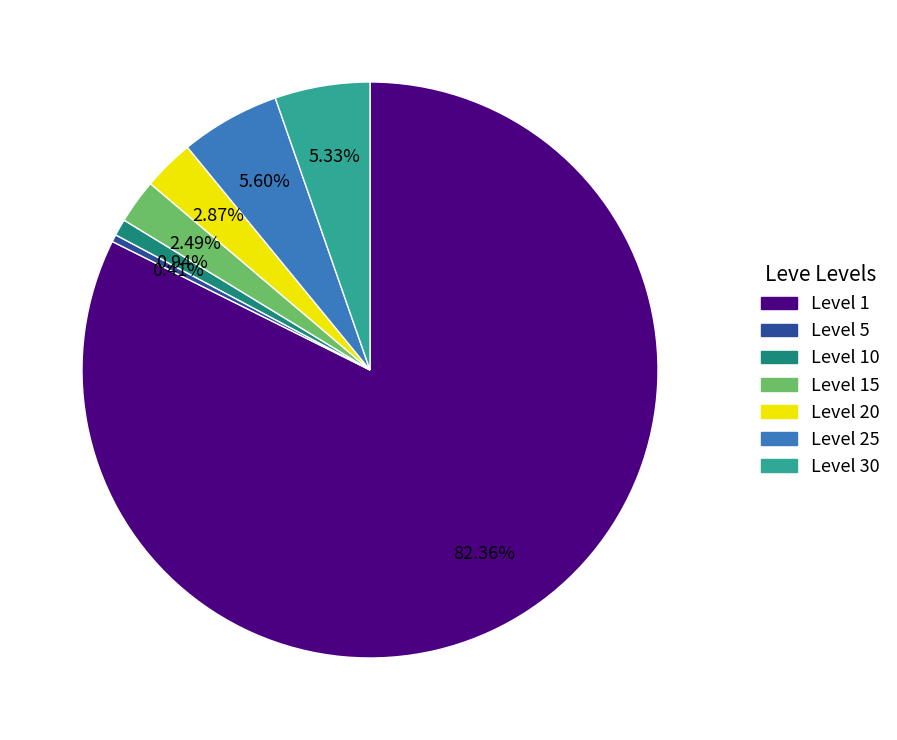

Is there a majority slice in this chart?

Yes